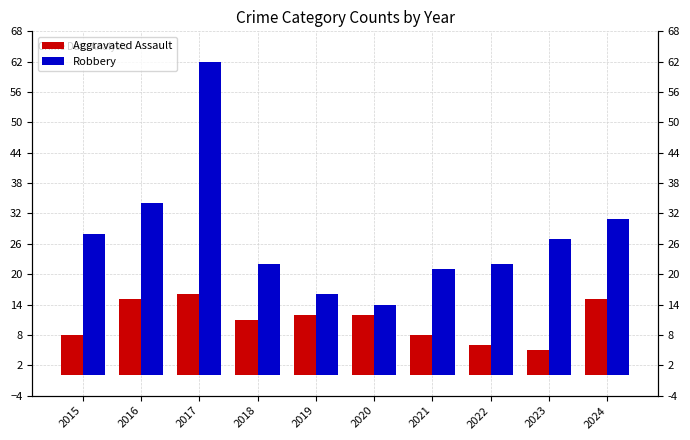

Are the bars horizontal?

No